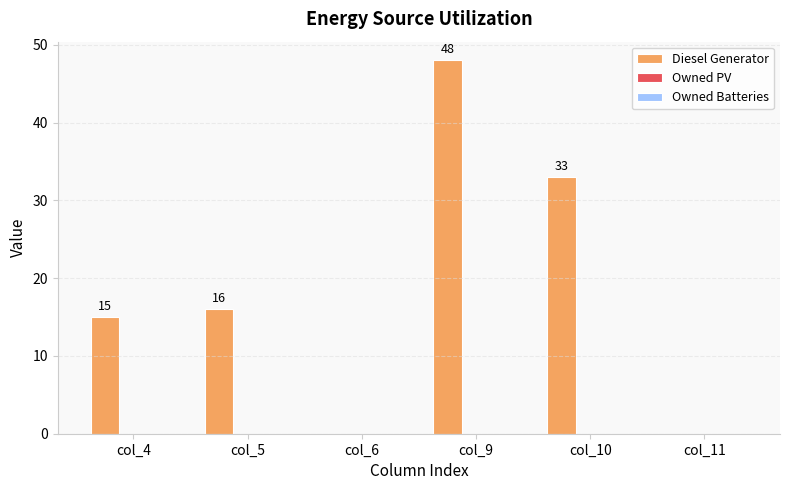

What is the change in value from col_9 to col_10?

-15